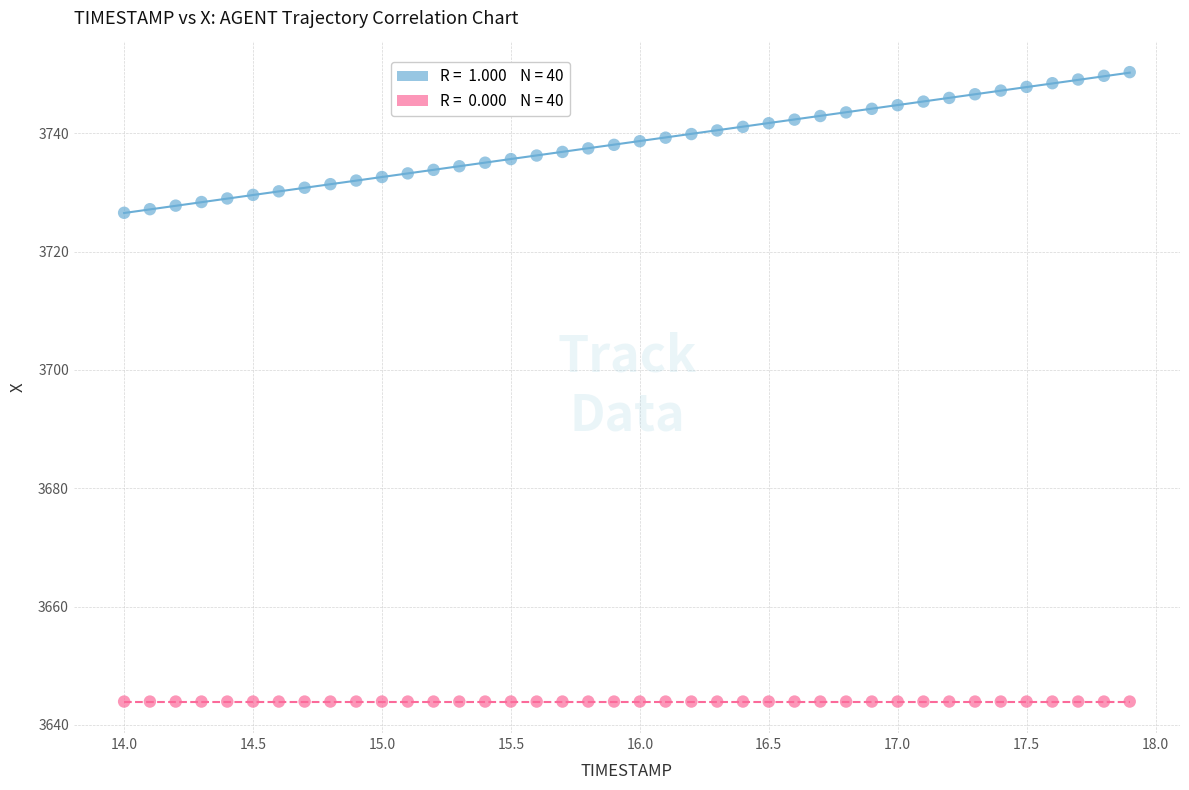

How many data points are displayed?

80